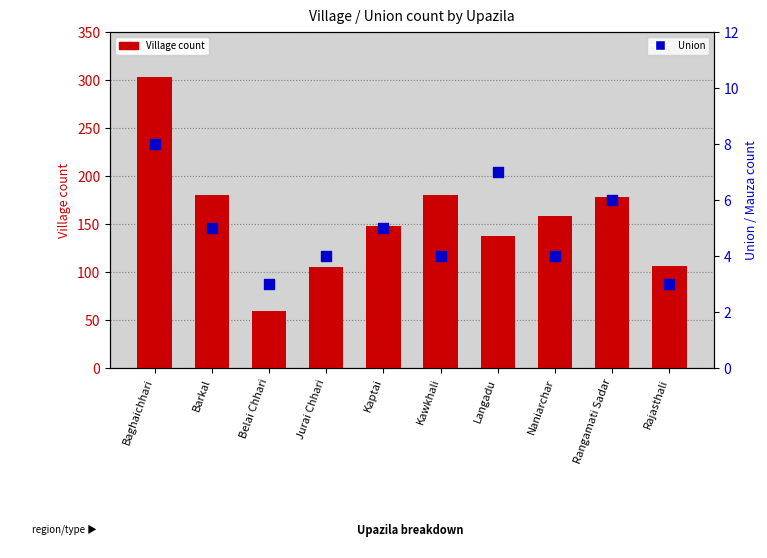

Which series has the widest spread of Y values?

Village count